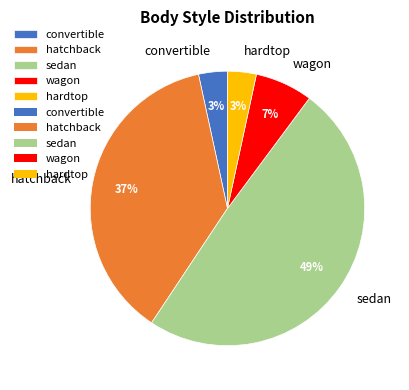

Approximately how many times larger is the value at convertible compared to hardtop?

1.0